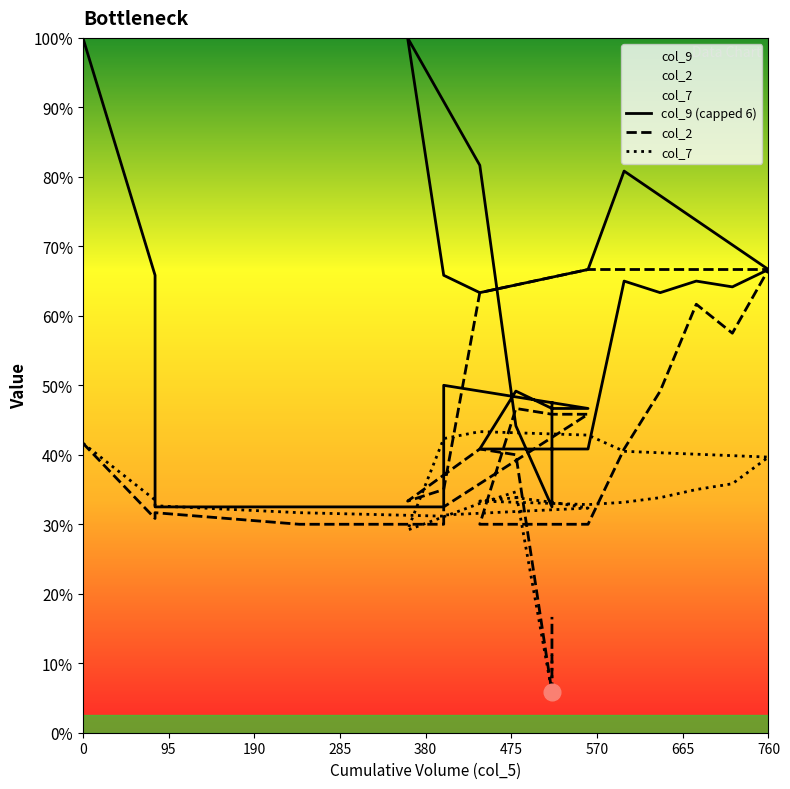

List the series in order of their overall mean, highest first.

col_9 (capped 6), col_2, col_7